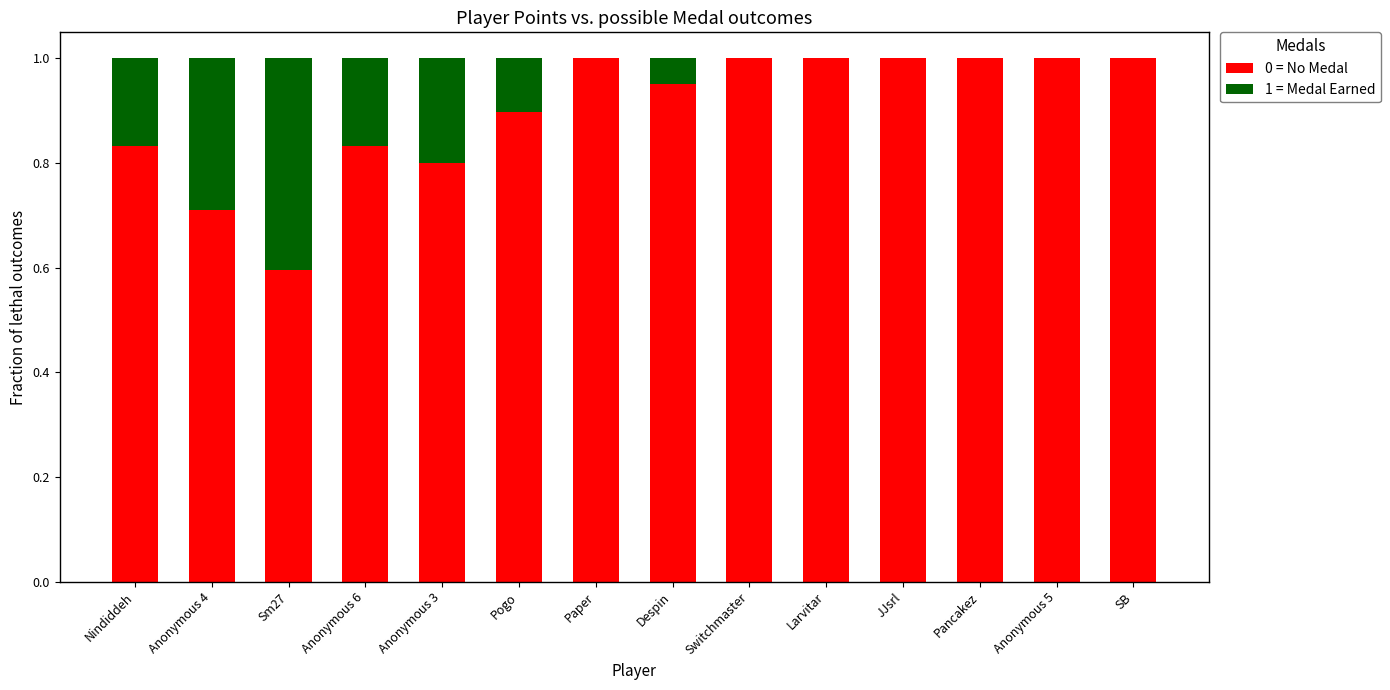

Count the 0 = No Medal values in the range 0 to 1.

14